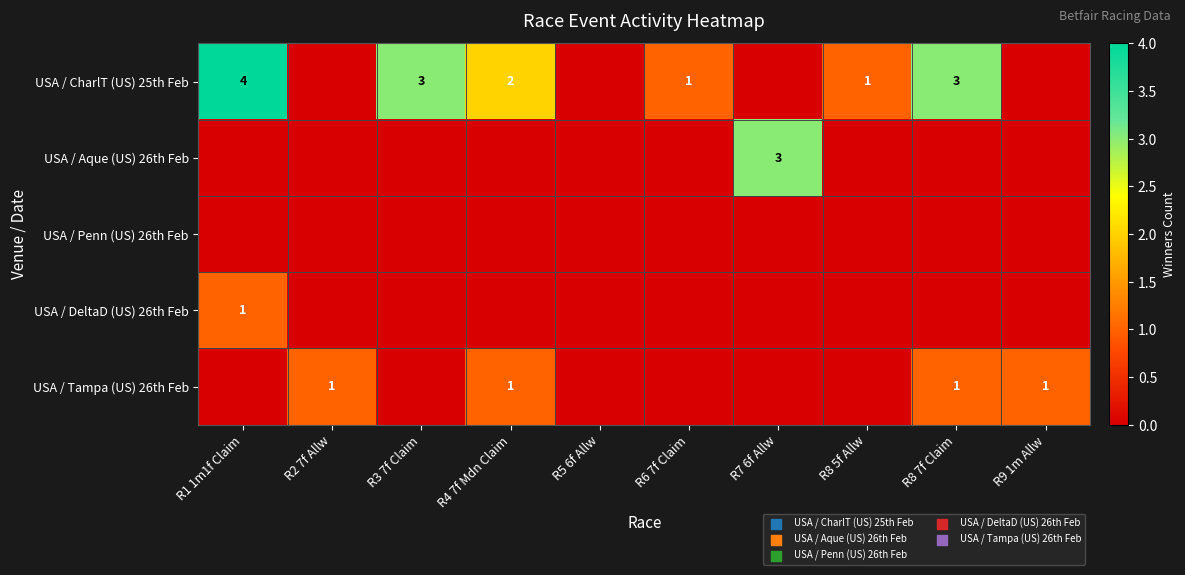

Which label corresponds to the largest value in the chart?

R1 1m1f Claim